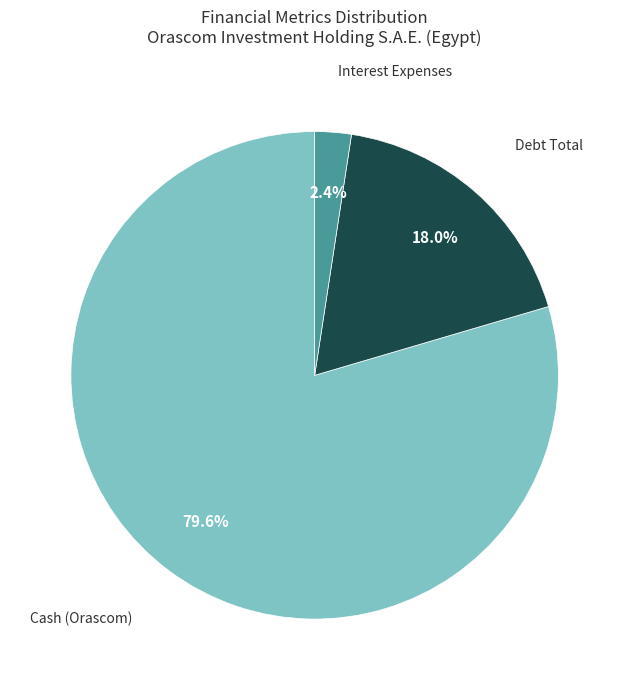

To the nearest percent, what is the difference between the largest and smallest slice percentages?

77%